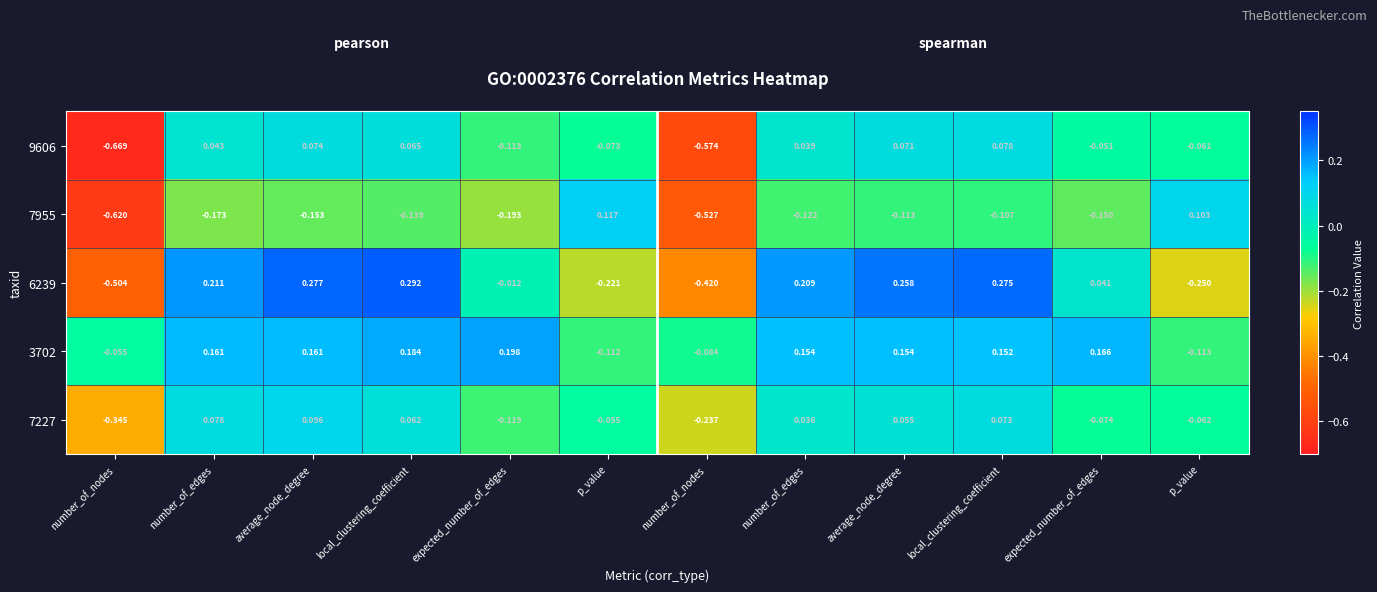

Which series has the largest range (max minus min)?

6239